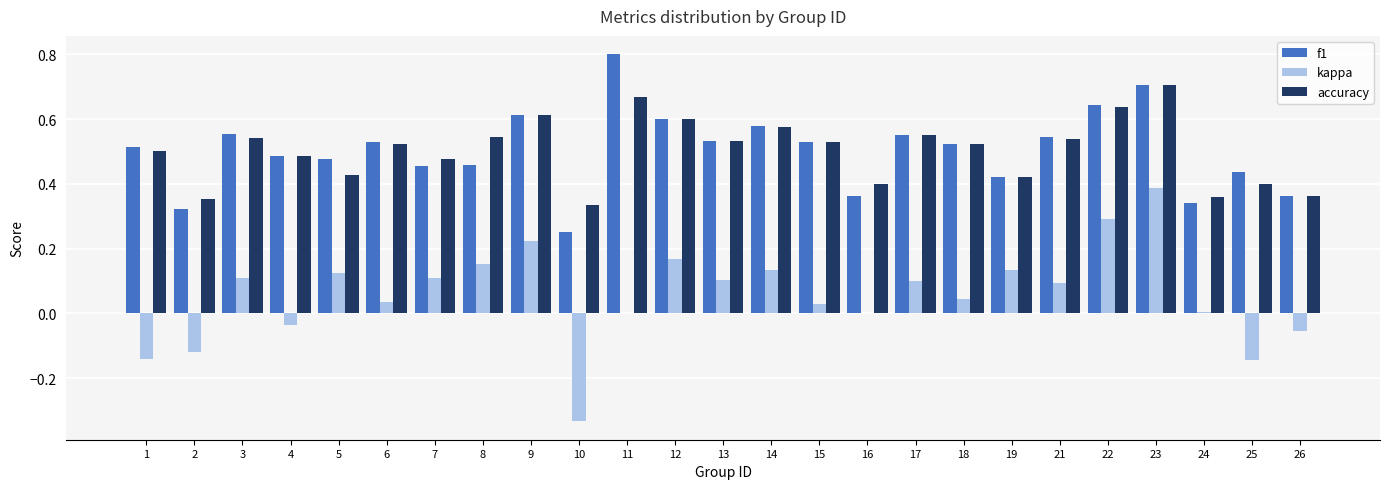

At which category does the chart reach its peak across all series?

11